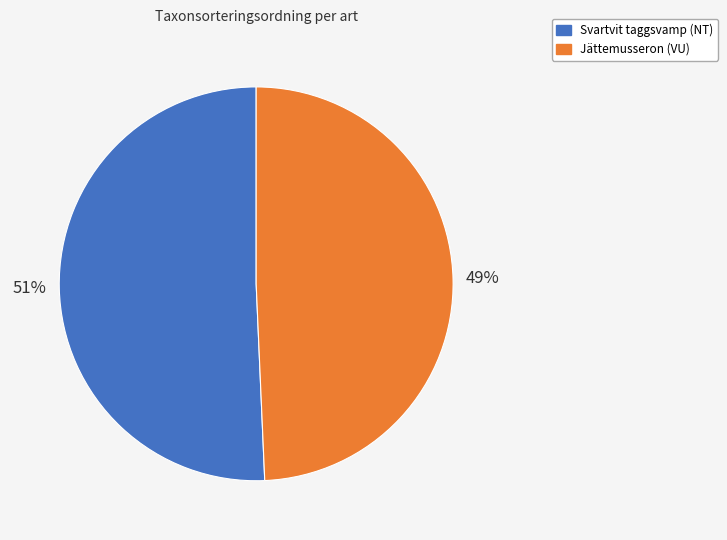

To the nearest percent, what percentage of the pie is Jättemusseron (VU)?

49%